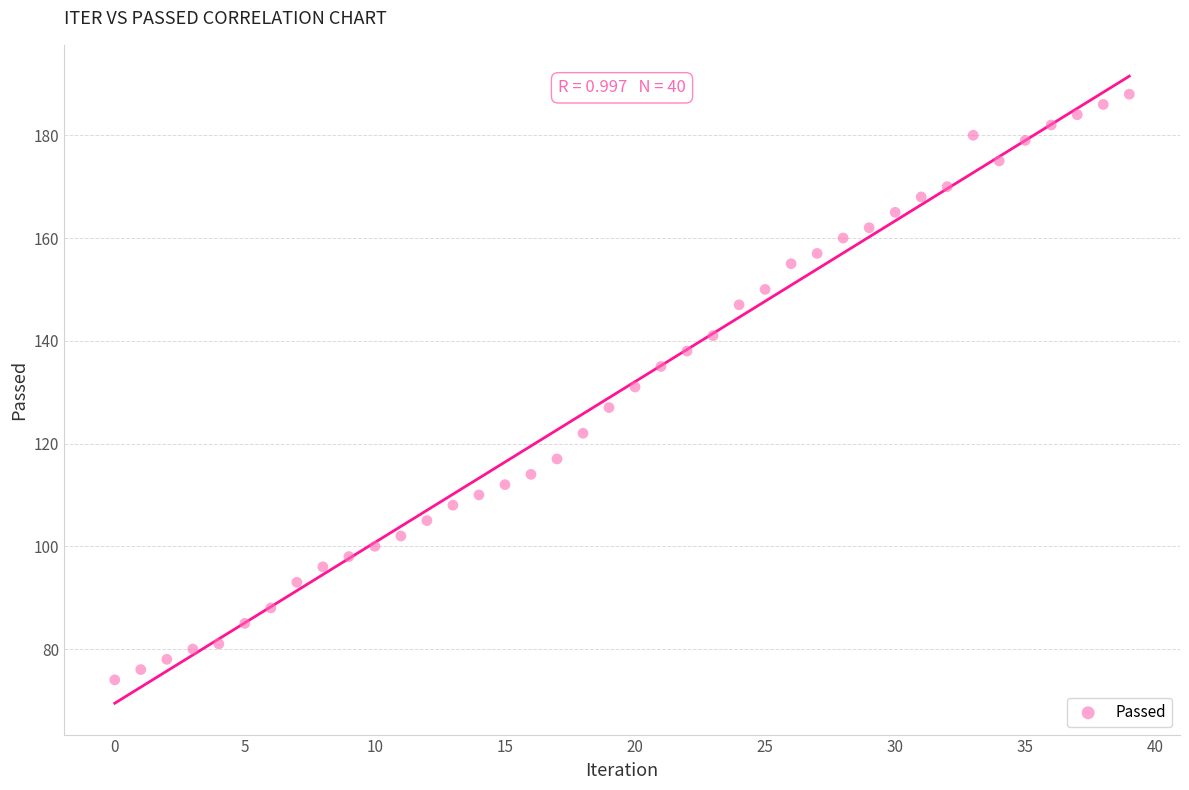

What is the range of Y values (max minus min)?

114